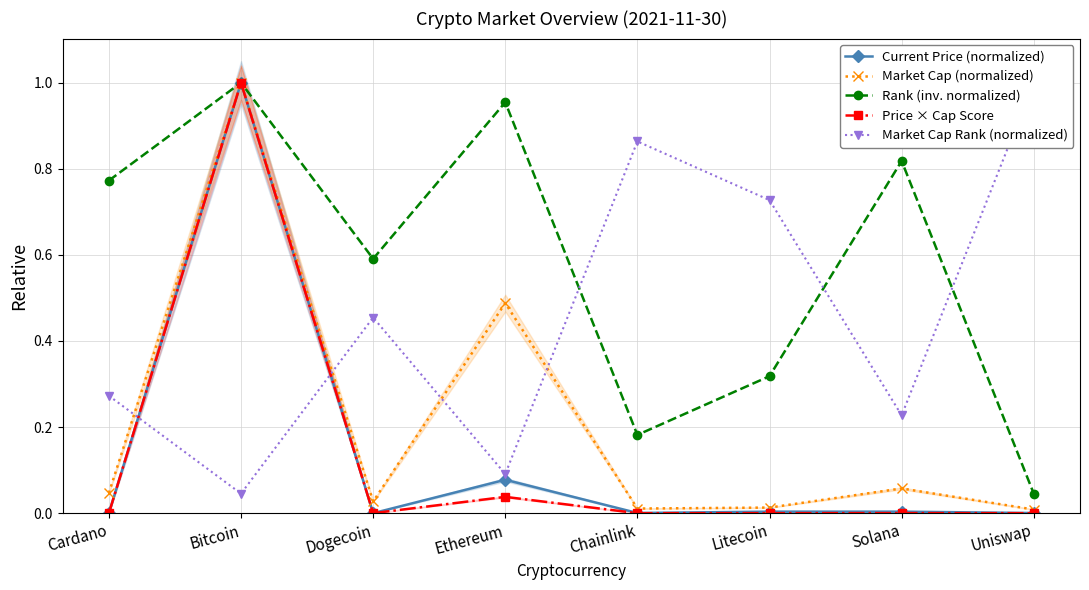

Reading left to right, extract all data points from this chart.

Current Price (normalized): 0.0	1.0	0.0	0.1	0.0	0.0	0.0	0.0
Market Cap (normalized): 0.0	1.0	0.0	0.5	0.0	0.0	0.1	0.0
Rank (inv. normalized): 0.8	1.0	0.6	1.0	0.2	0.3	0.8	0.0
Price × Cap Score: 0.0	1.0	0.0	0.0	0.0	0.0	0.0	0.0
Market Cap Rank (normalized): 0.3	0.0	0.5	0.1	0.9	0.7	0.2	1.0